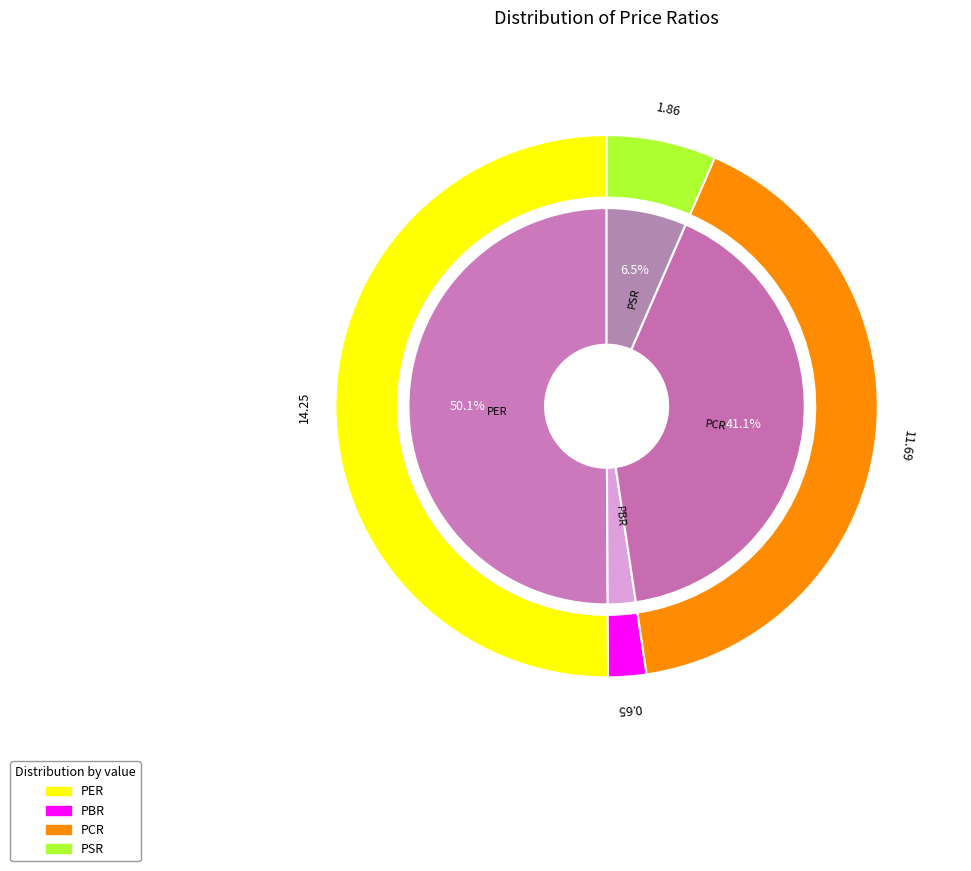

Do PSR and PBR together represent more than half of the pie?

No